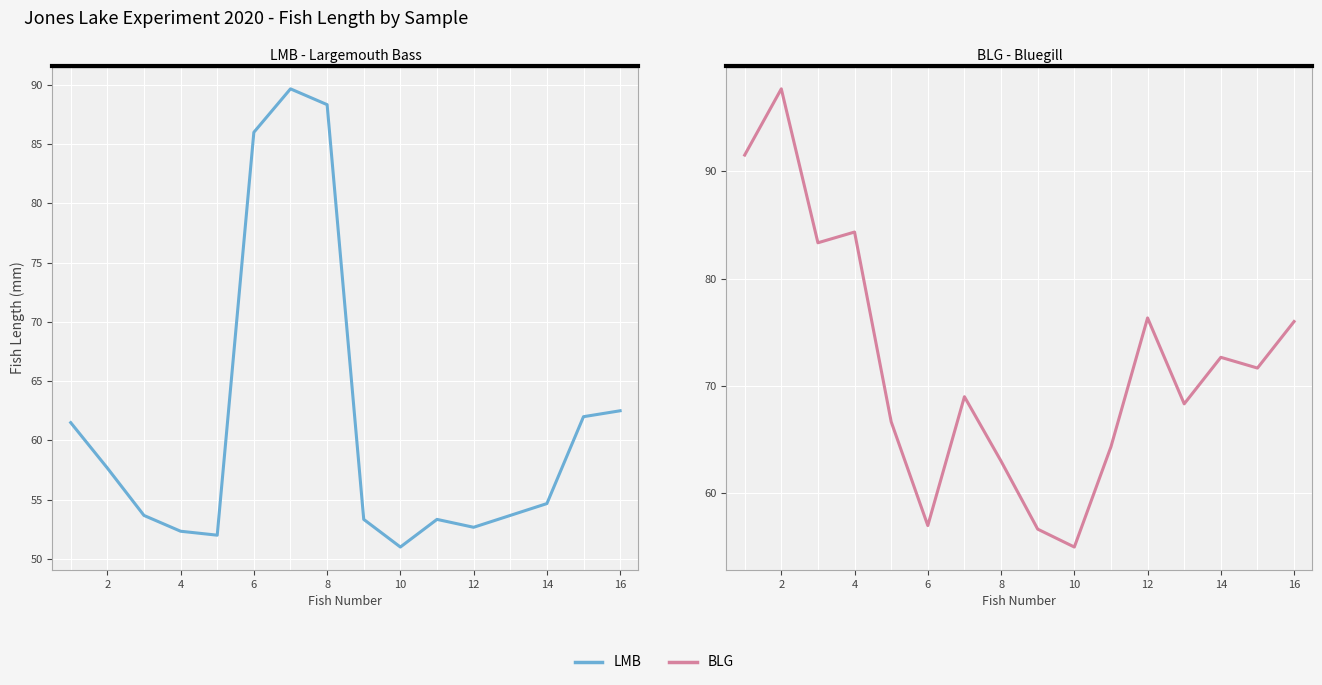

Reading left to right, extract all data points from this chart.

LMB: 61.5	57.7	53.7	52.3	52.0	86.0	89.7	88.3	53.3	51.0	53.3	52.7	53.7	54.7	62.0	62.5
BLG: 91.5	97.7	83.3	84.3	66.7	57.0	69.0	63.0	56.7	55.0	64.3	76.3	68.3	72.7	71.7	76.0